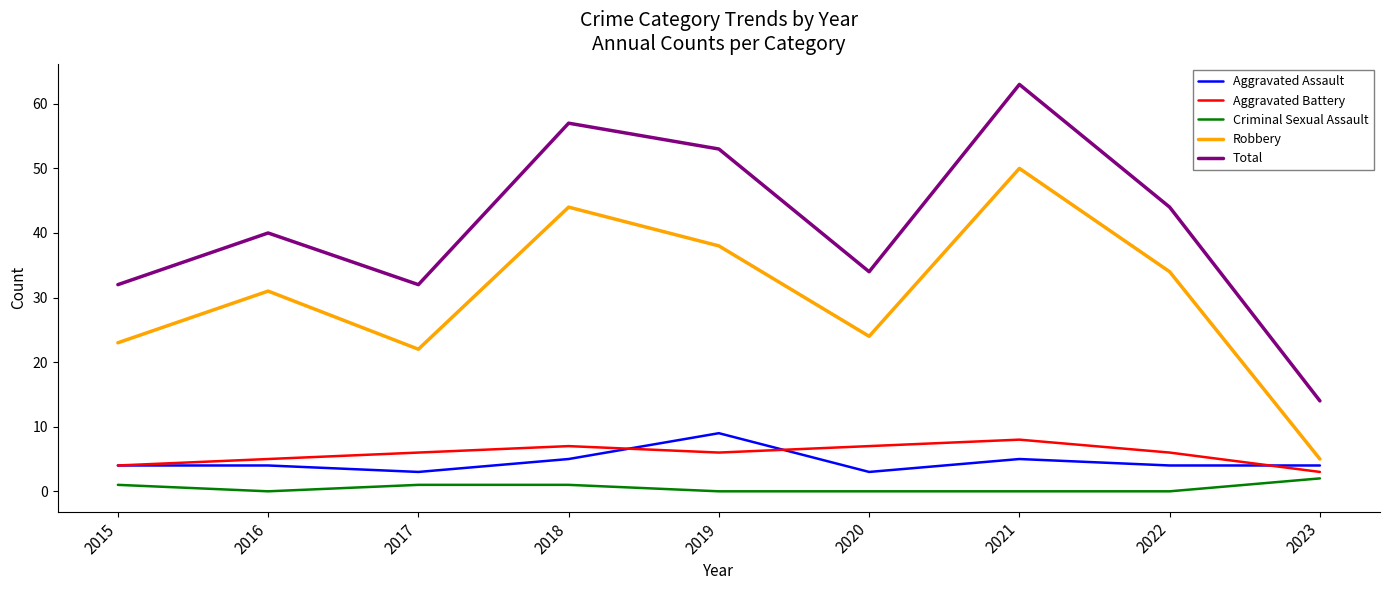

At which category is the sum across all series the highest?

2021